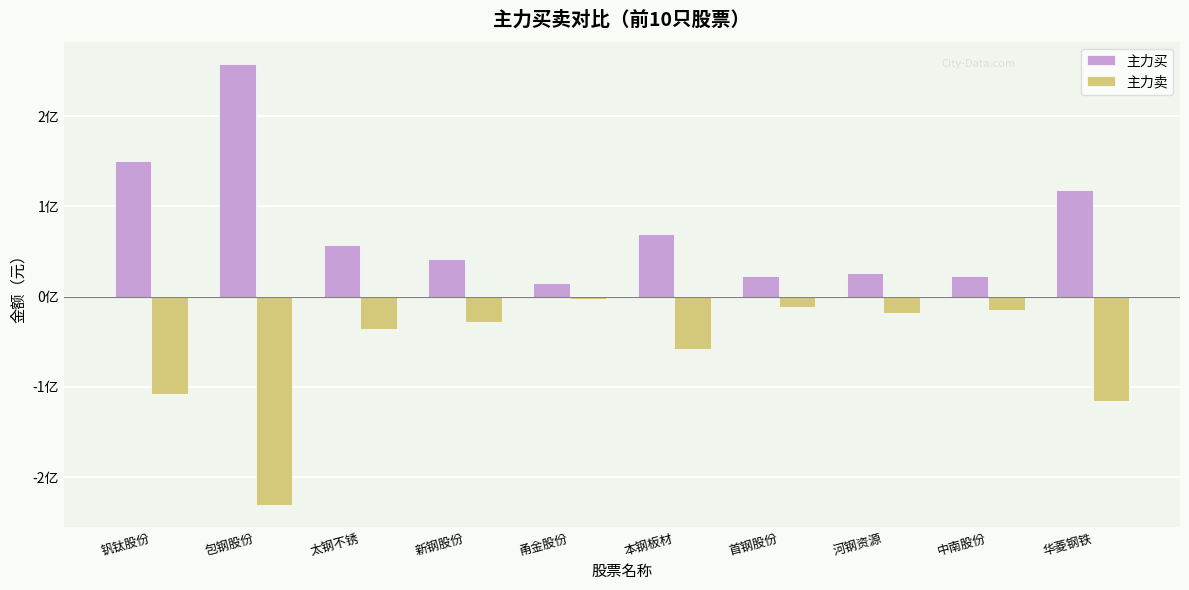

Is it true that 主力买 equals 33916267 at 首钢股份?

False